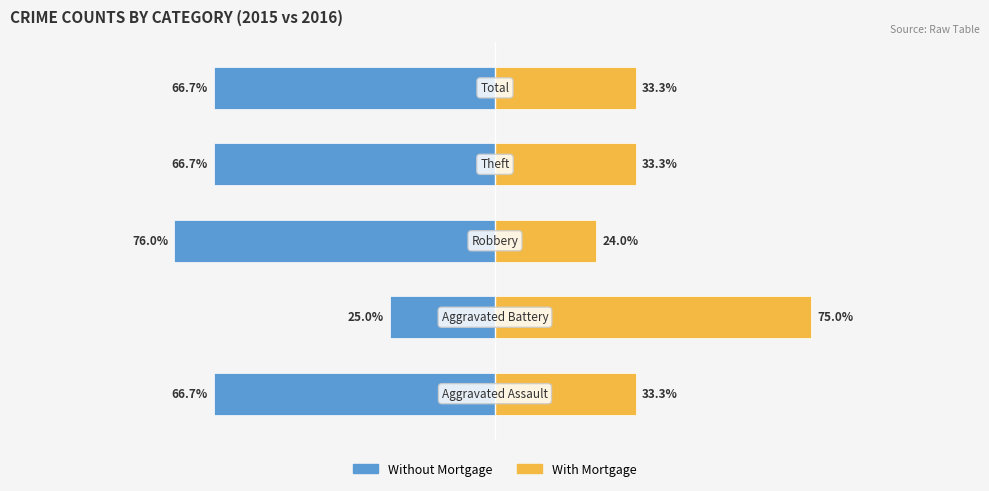

What is the total value across all series at 4?

-33.3